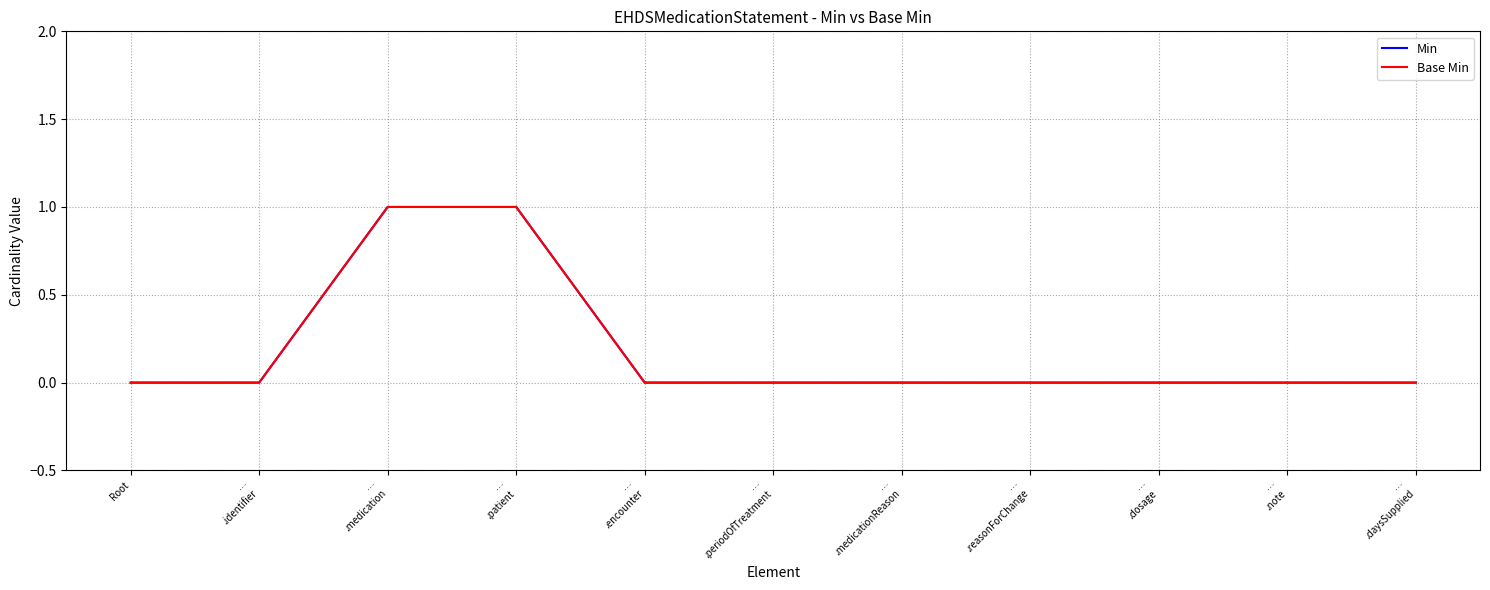

How many lines are shown in the chart?

2